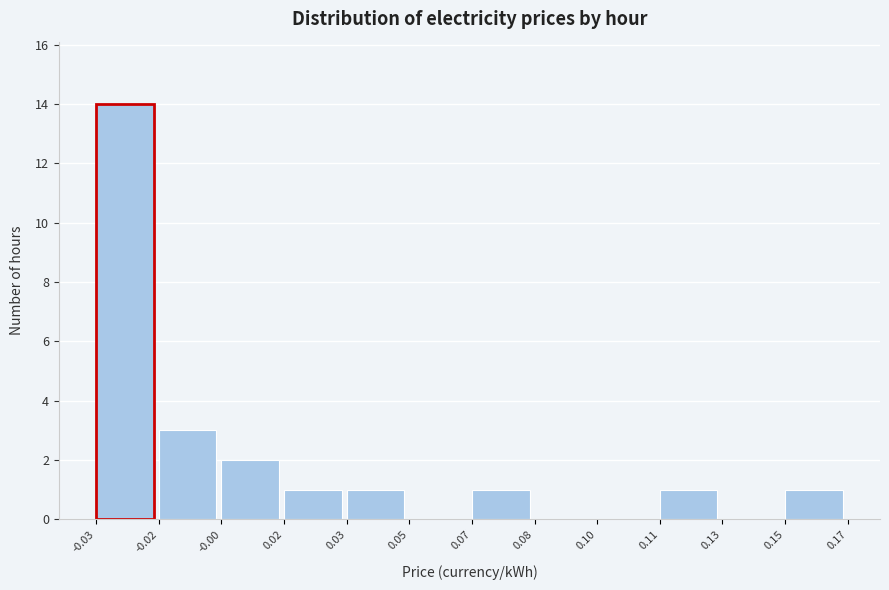

Reading right to left, what are all the values shown in this chart?

0.15=1	0.13=0	0.11=1	0.10=0	0.08=0	0.07=1	0.05=0	0.03=1	0.02=1	-0.00=2	-0.02=3	-0.03=14